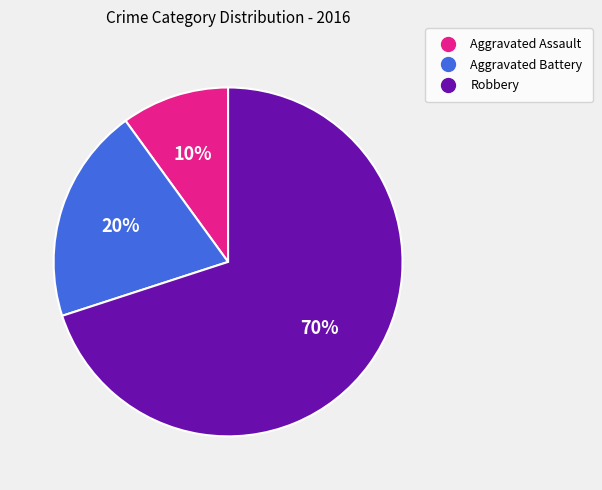

How many segments does this pie chart have?

3